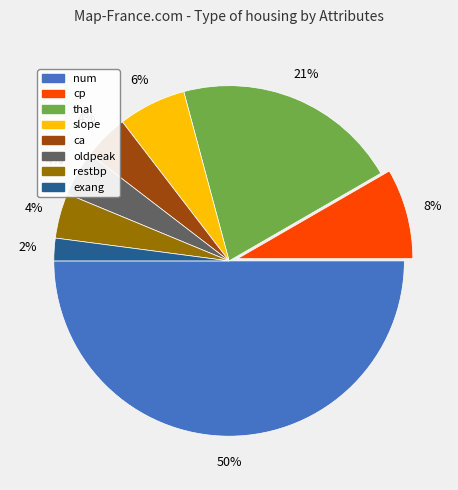

Is it true that restbp is 4% of the pie?

True